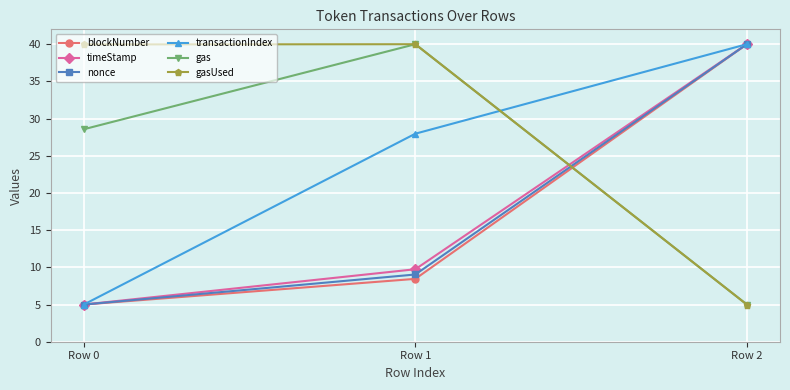

Is it true that gas equals 68.1 at Row 1?

False